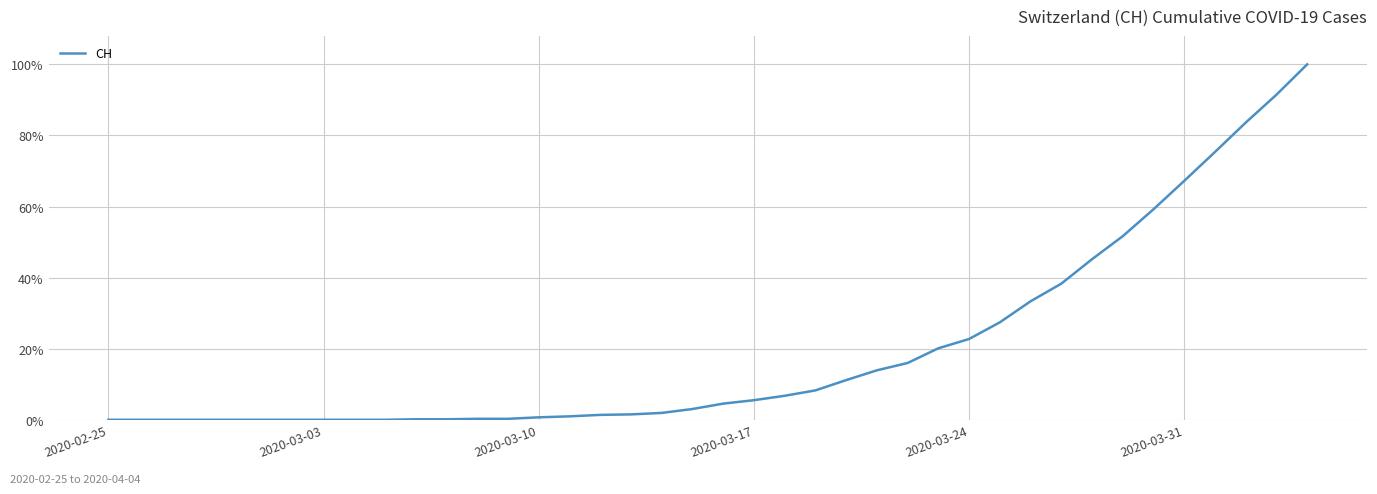

What is the greatest value displayed?

100.0